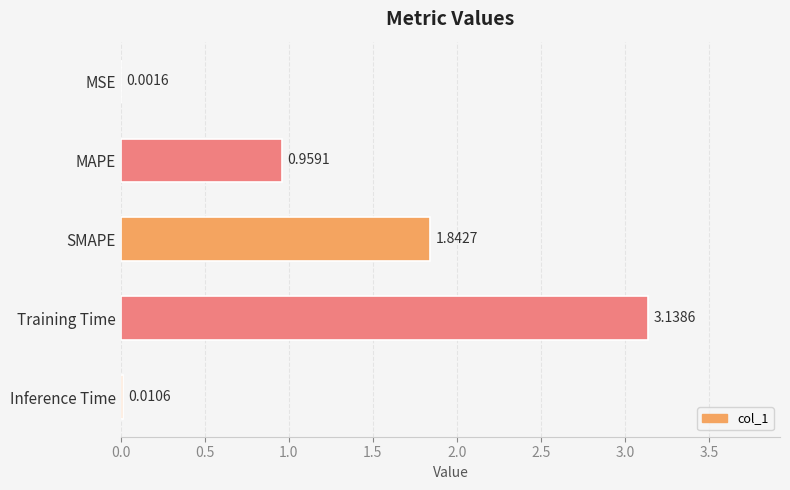

Which label corresponds to the largest value in the chart?

Training Time